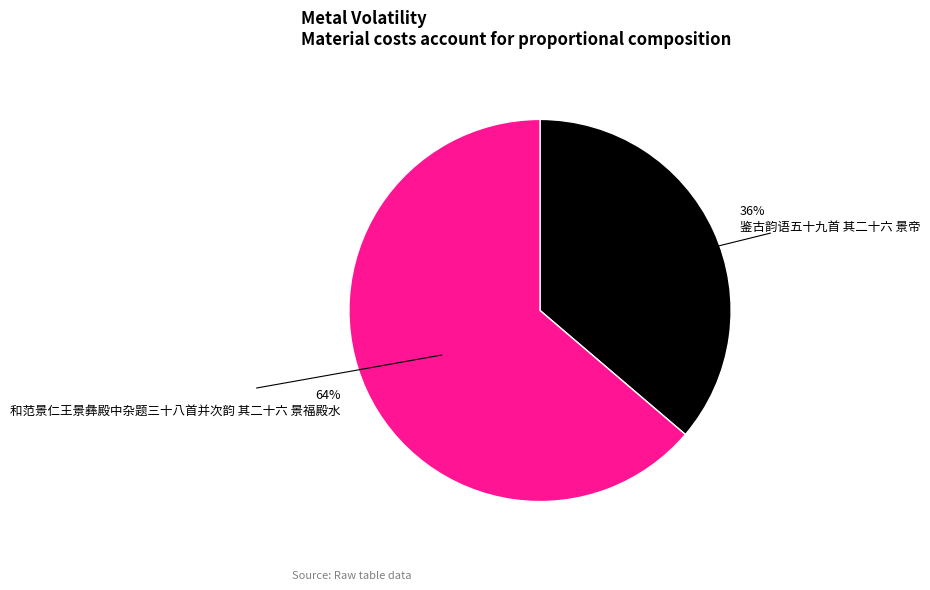

To the nearest percent, what is the average slice percentage?

50%